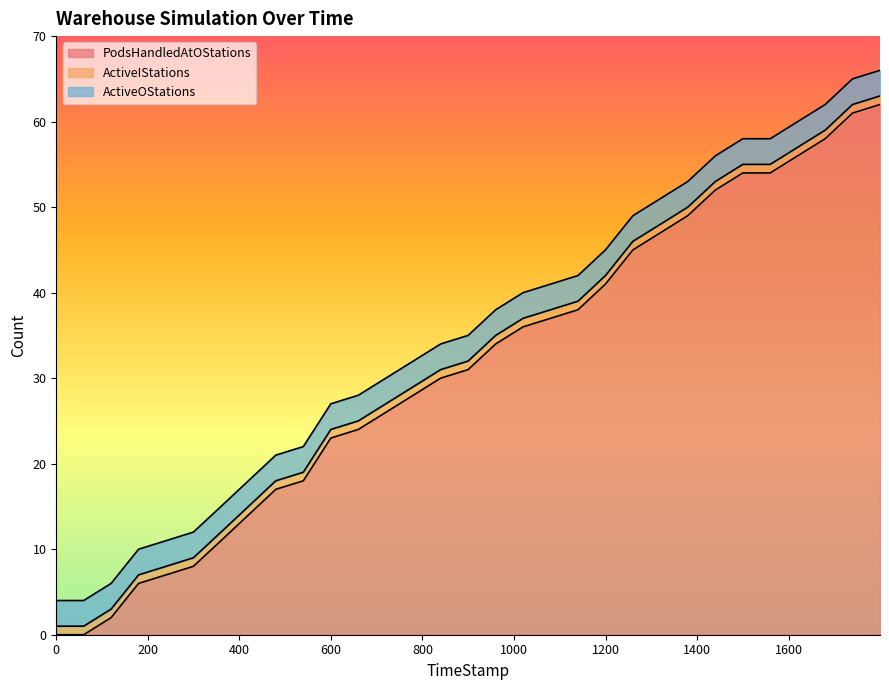

Between which two adjacent categories do PodsHandledAtOStations and ActiveOStations first intersect?

2 and 3